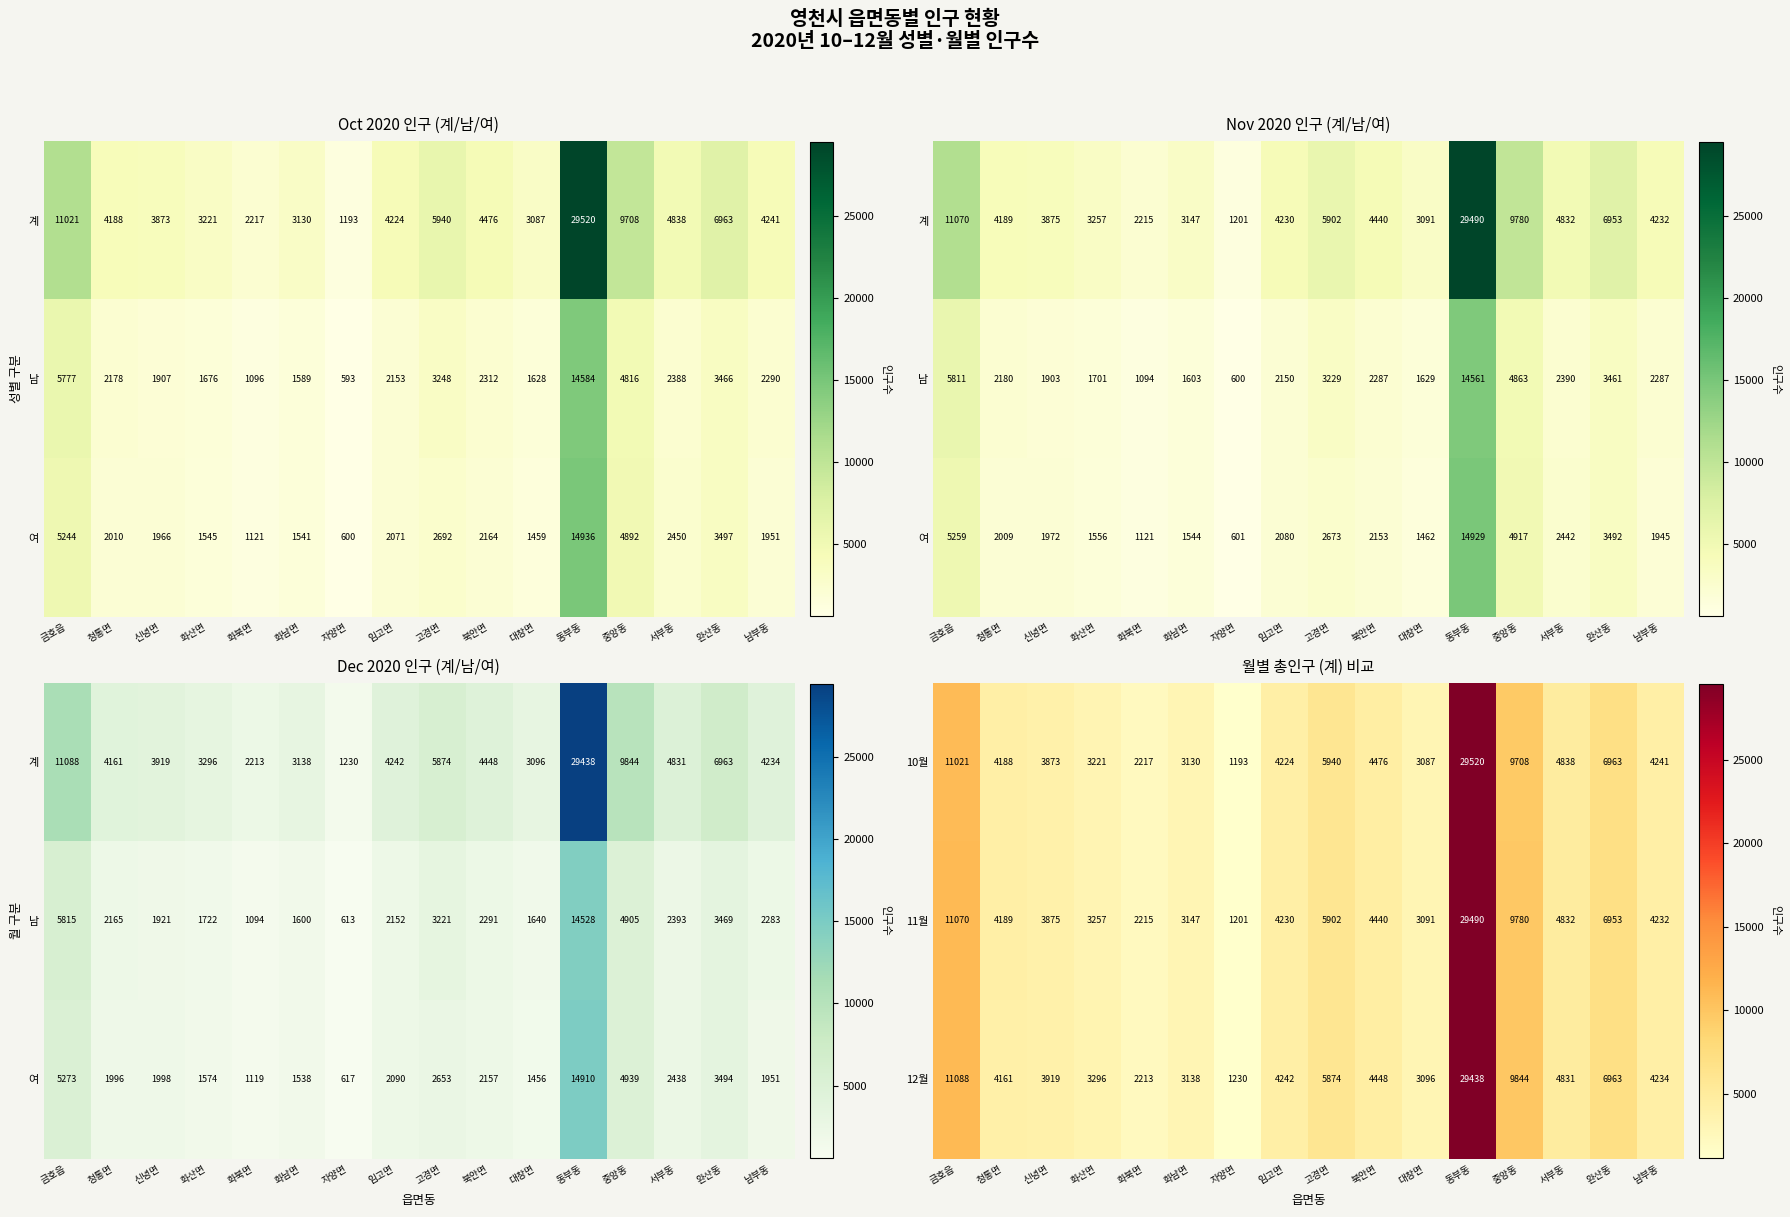

True or false: 12월 has a value of 29438 at 동부동.

True